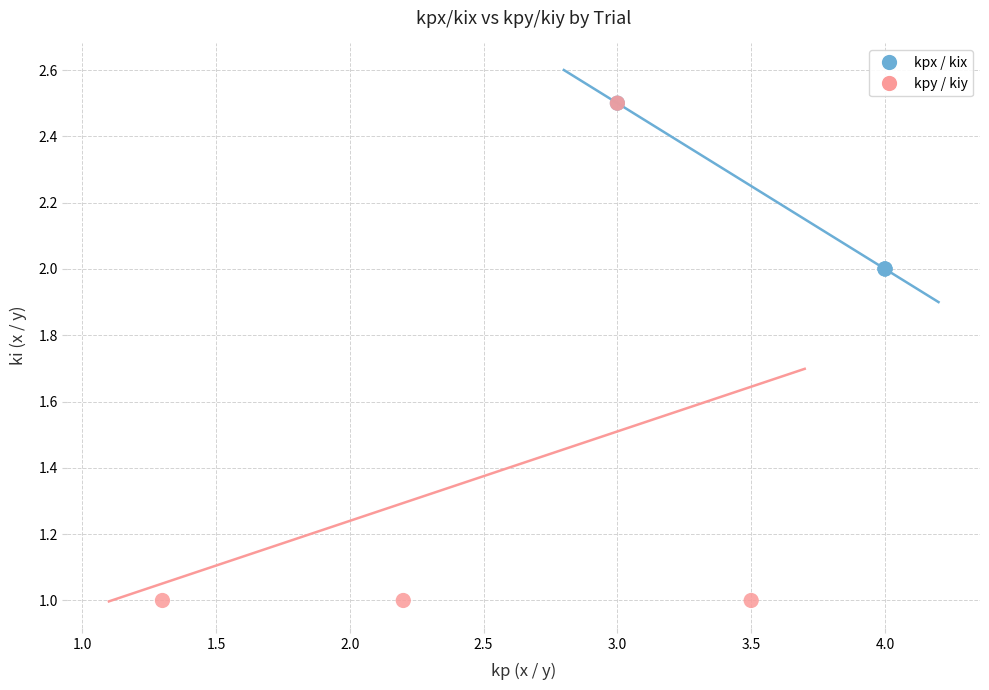

Which series has the widest spread of Y values?

kpy / kiy